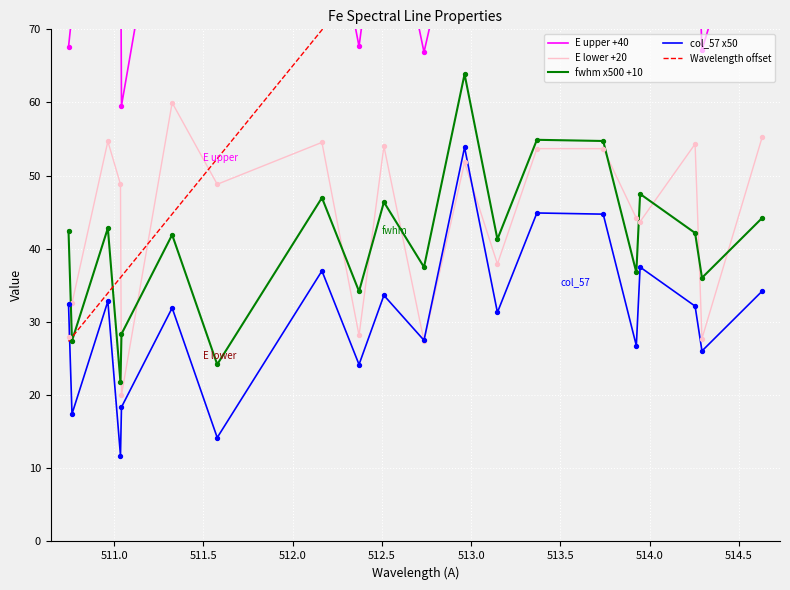

True or false: col_57 x50 and fwhm x500 +10 intersect in this chart.

False